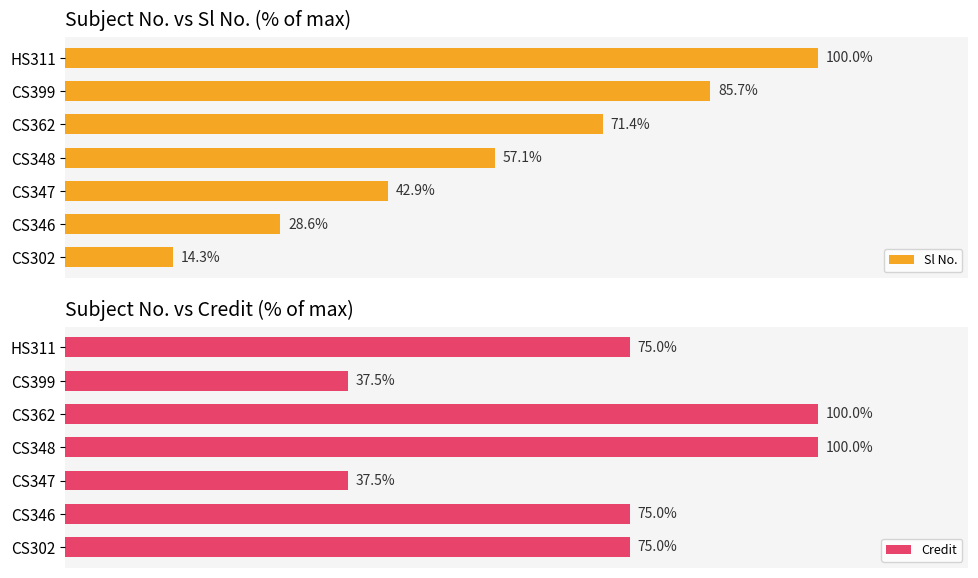

What is the minimum value for Credit?

37.5